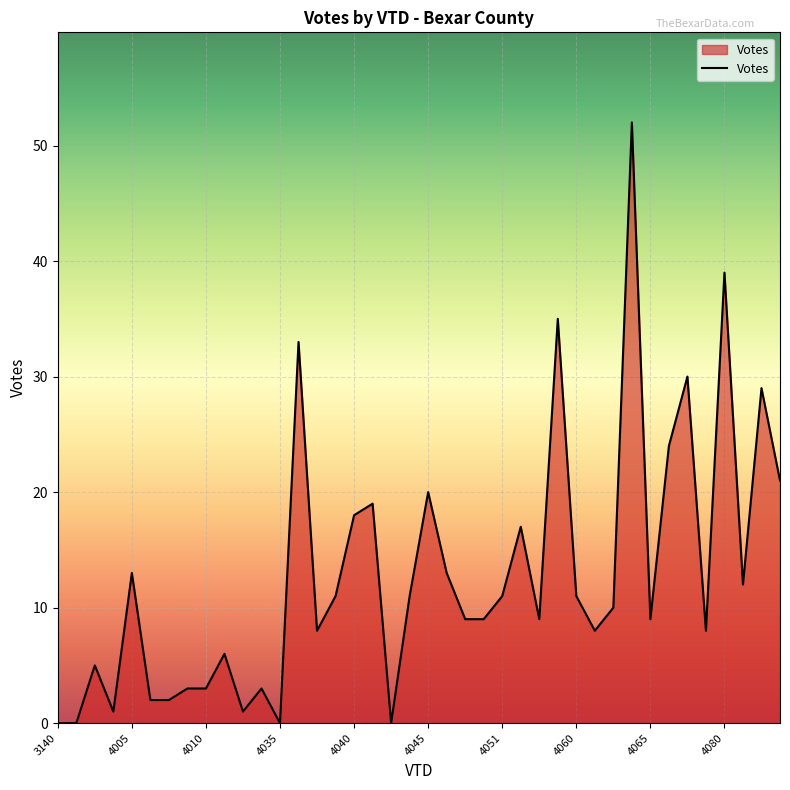

True or false: there are more than 2 points higher than both neighbors.

True